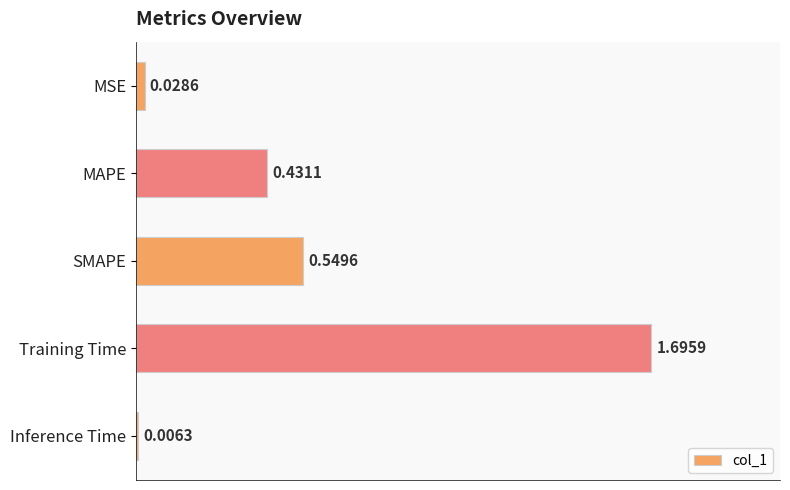

What is the change in value from MAPE to SMAPE?

+0.1